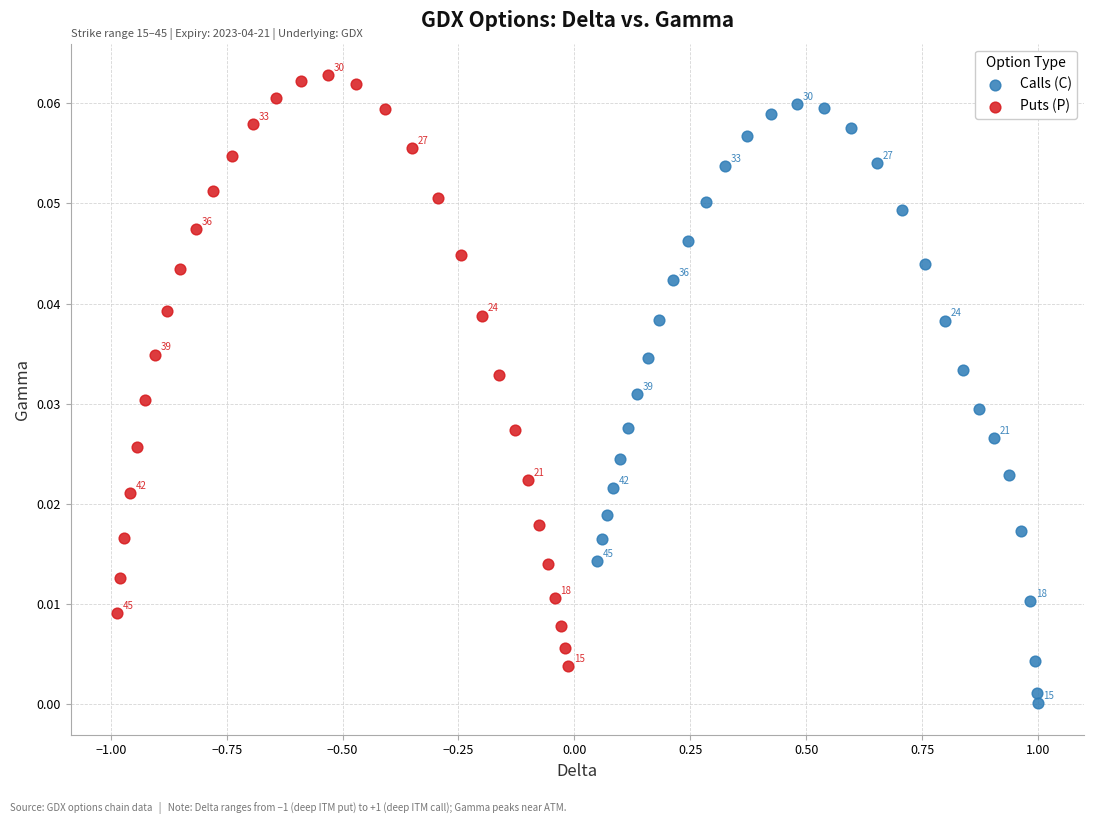

Which series reaches the minimum Y coordinate?

Calls (C)